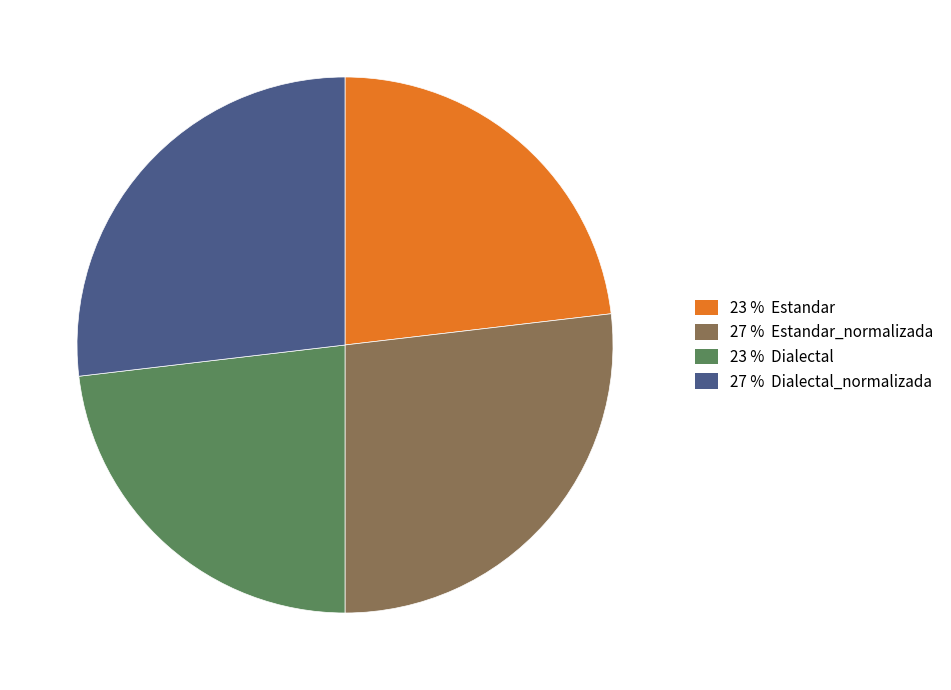

Is there any slice that represents more than half of the pie?

No